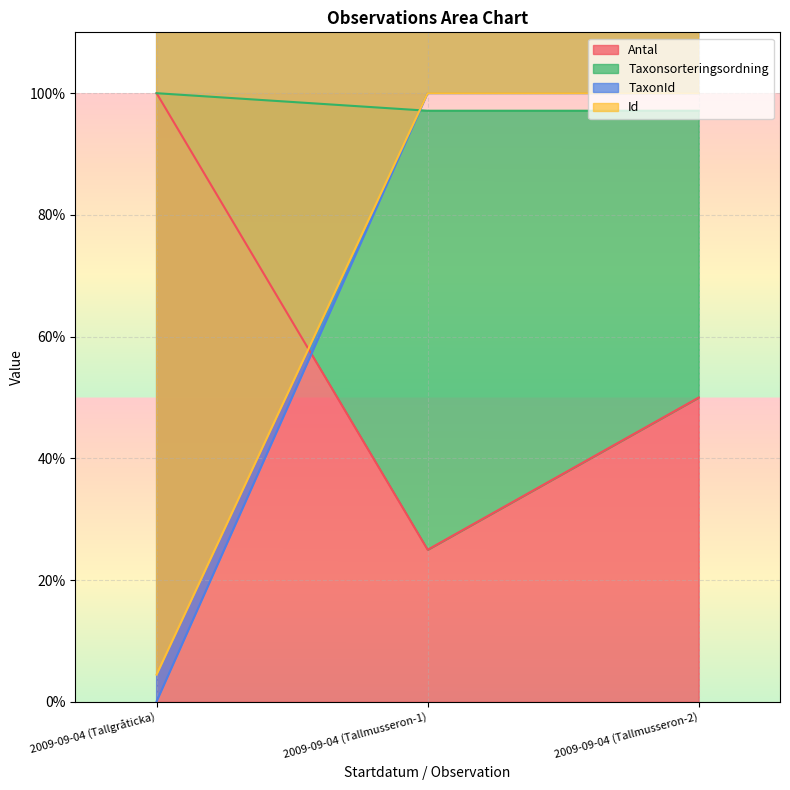

The value of Antal at 2009-09-04 (Tallmusseron-2) is 50. True or false?

True